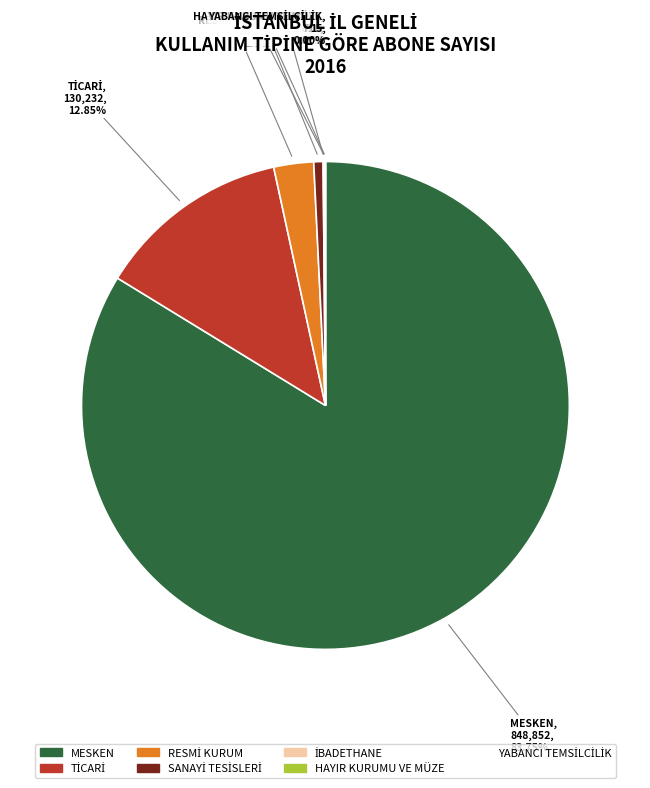

What is the largest slice in the pie chart?

MESKEN